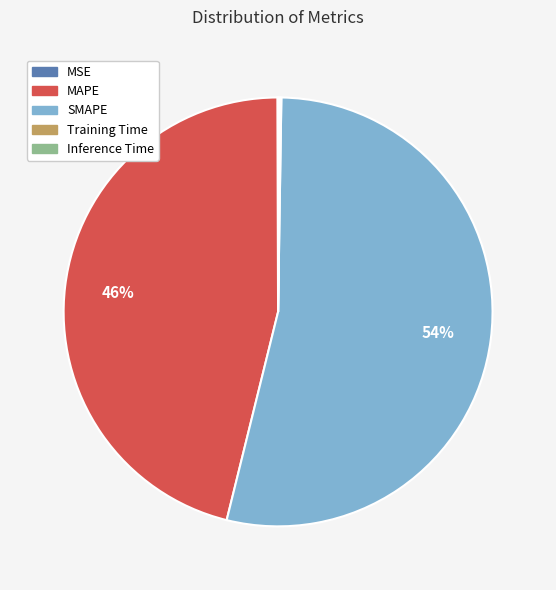

Which slice is the largest?

SMAPE